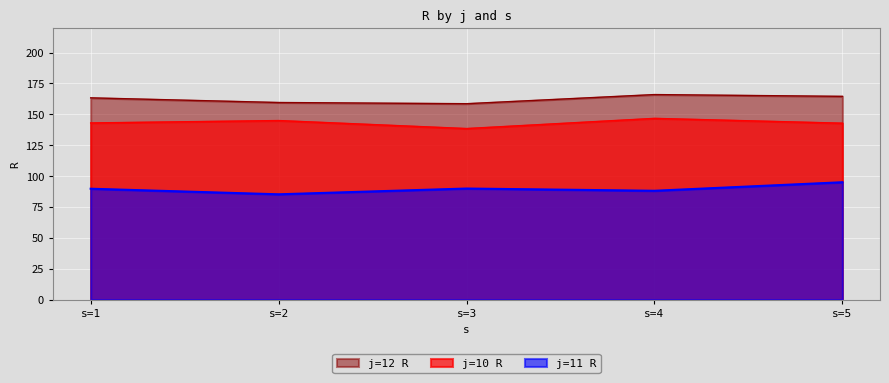

True or false: j=11 R and j=12 R cross at least once.

False